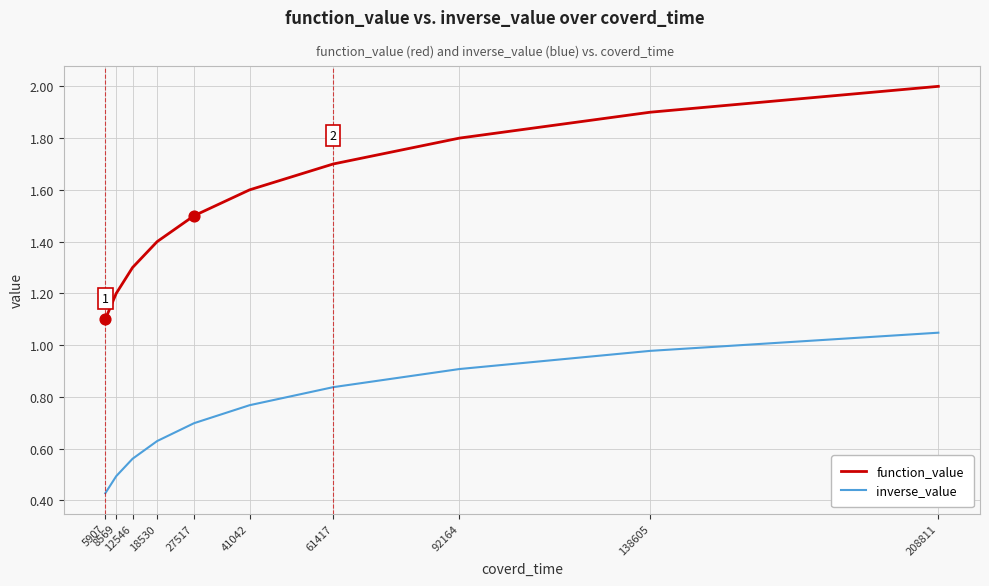

At which category is the sum across all series the highest?

208811